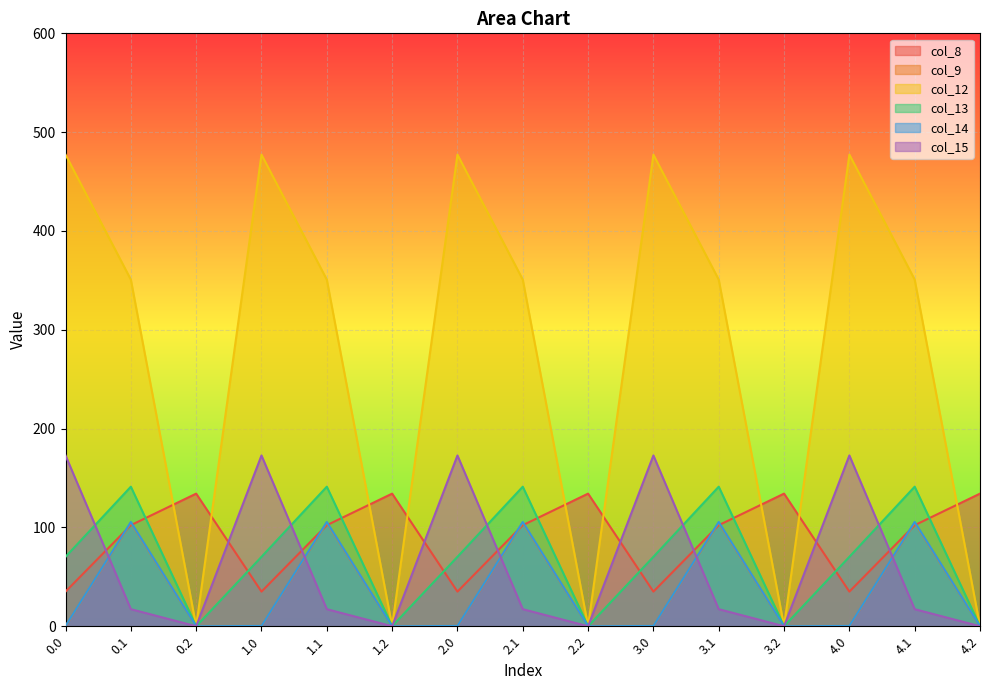

How many lines are shown in the chart?

6